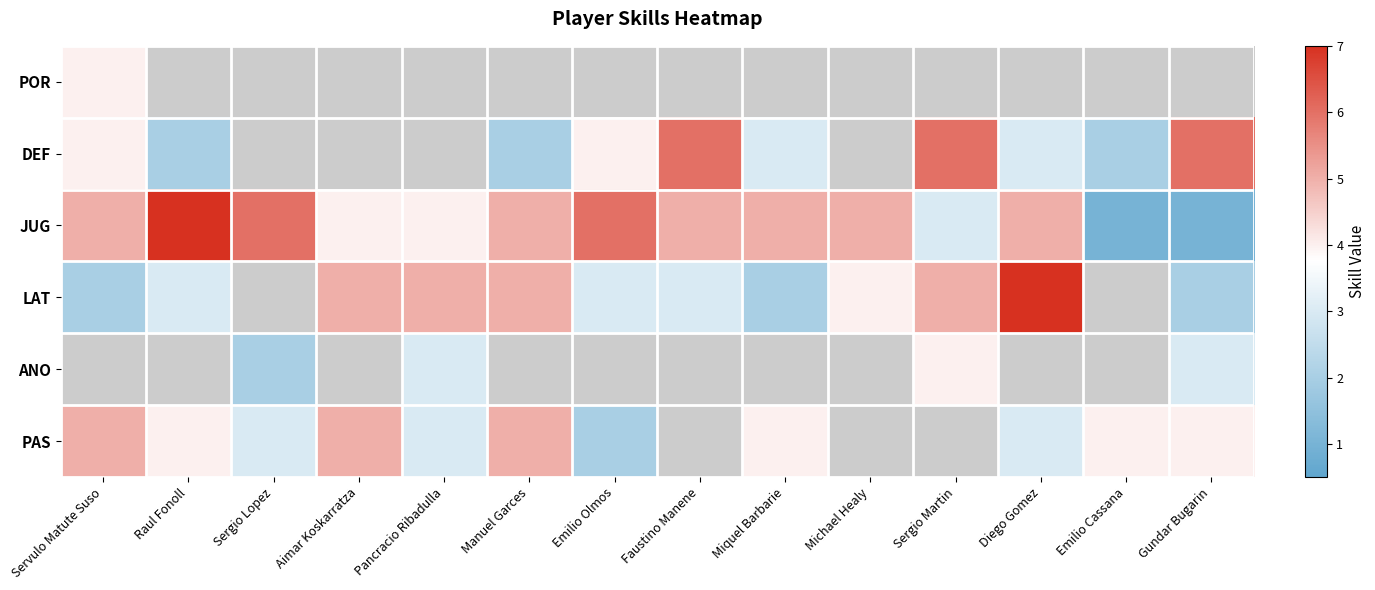

Count the number of data series in this chart.

6